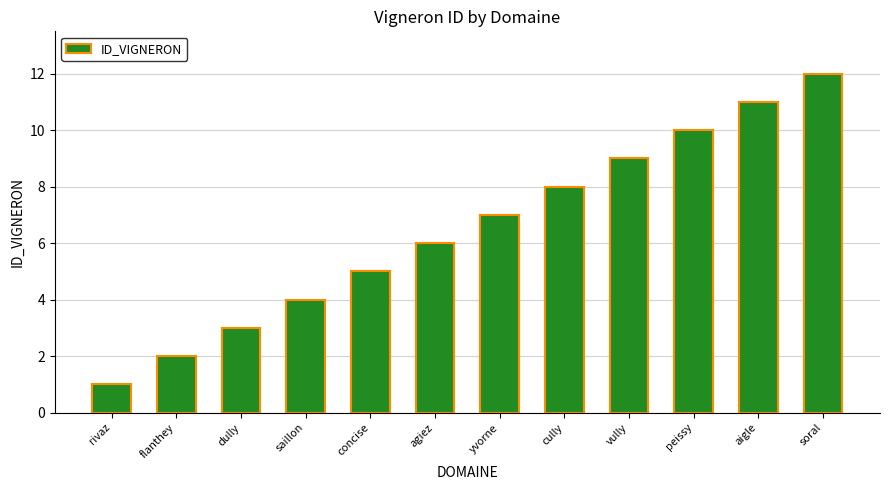

At which category does the chart reach its minimum across all series?

rivaz